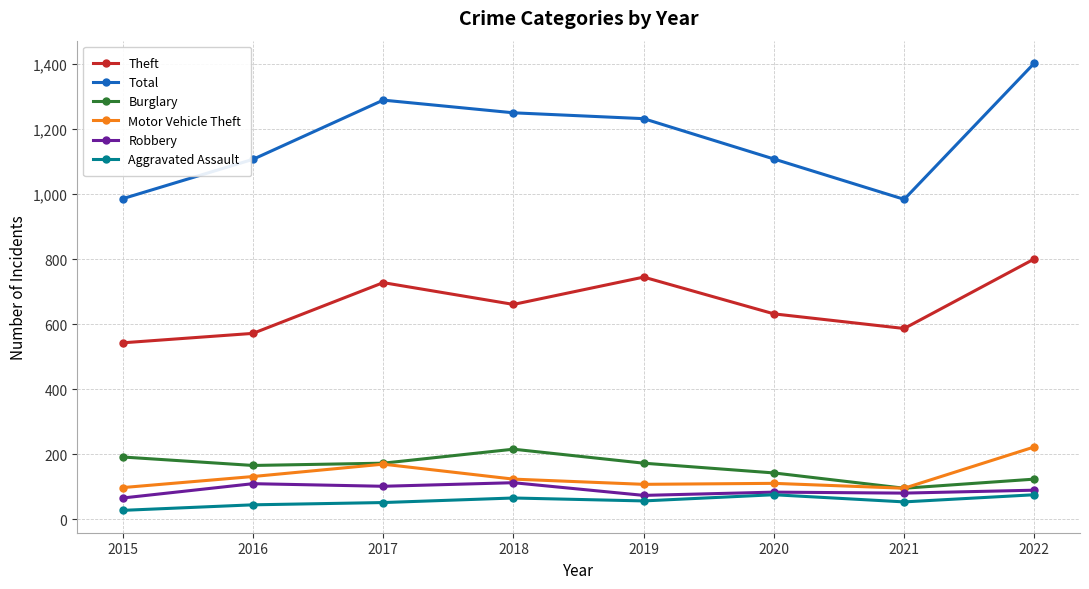

What is the value of the Aggravated Assault point at the 5th from the left?

57